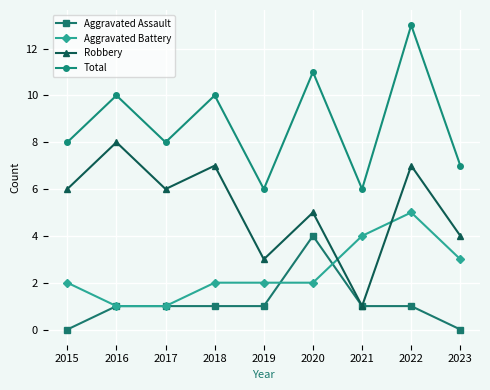

What is the average value of the Robbery series?

5